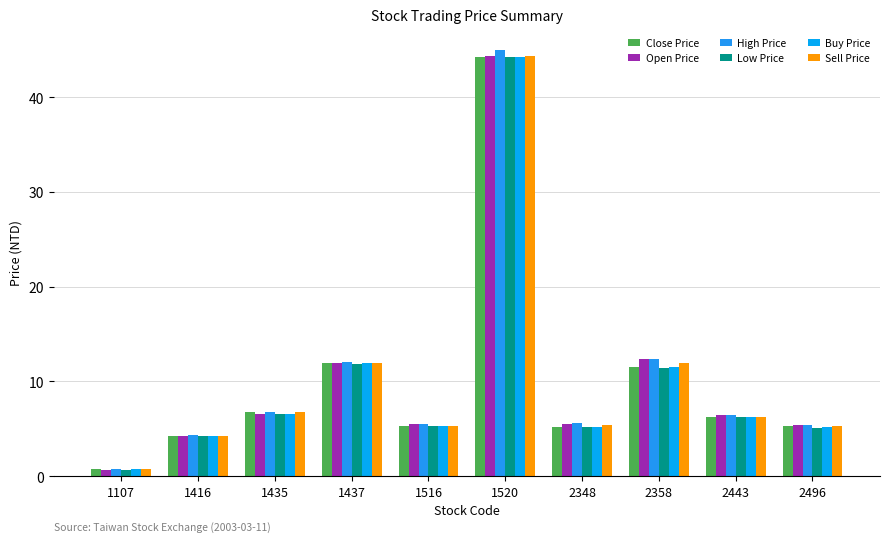

What value does the Buy Price series have at 1435?

6.6